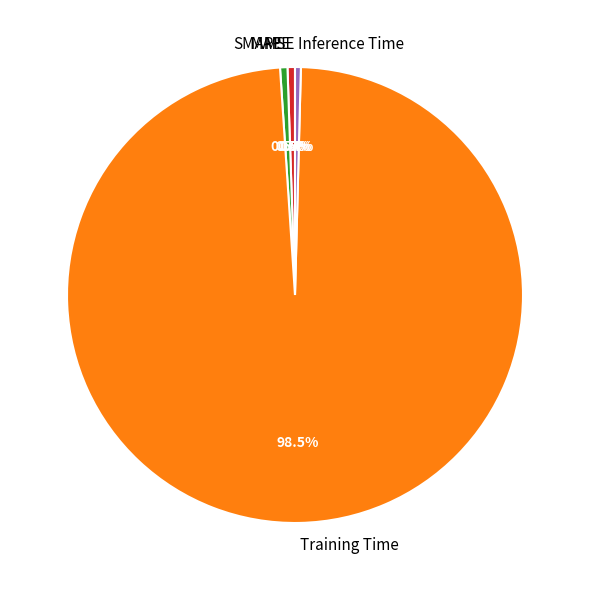

Between Training Time and MAPE, which is larger?

Training Time